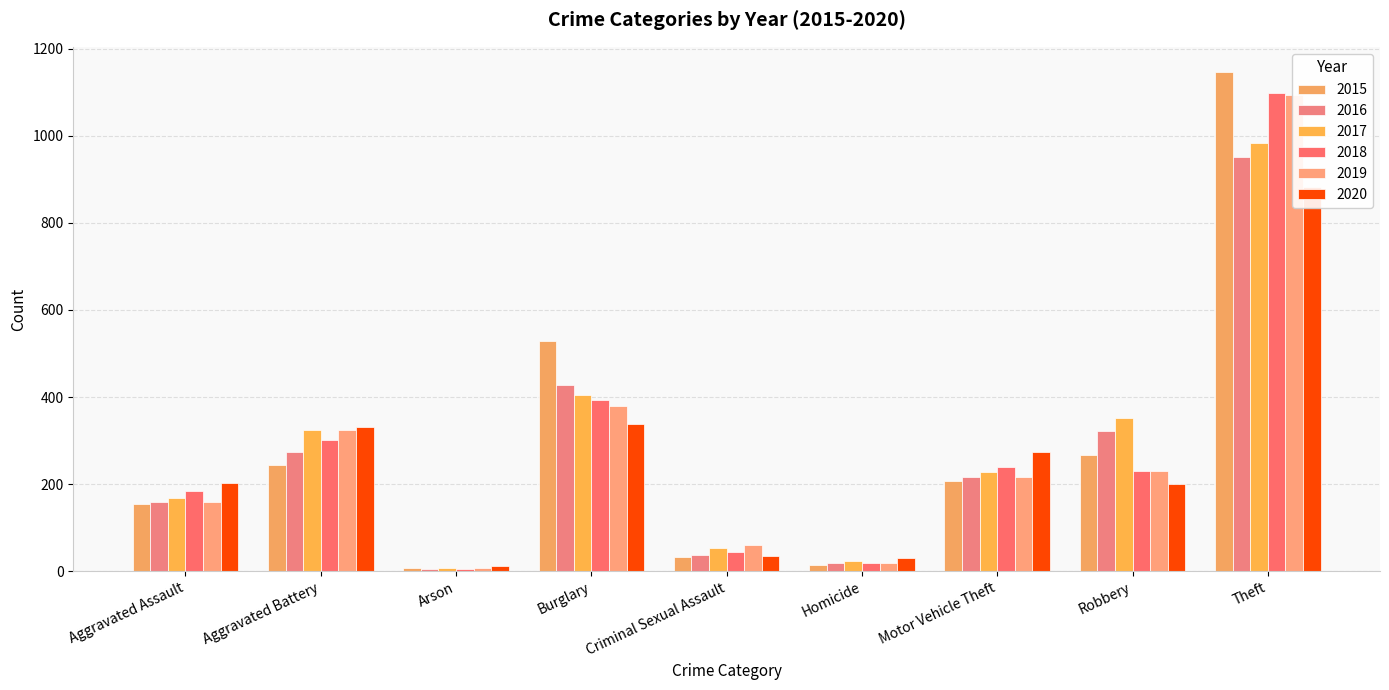

What is the difference between the highest and lowest values at Homicide?

17